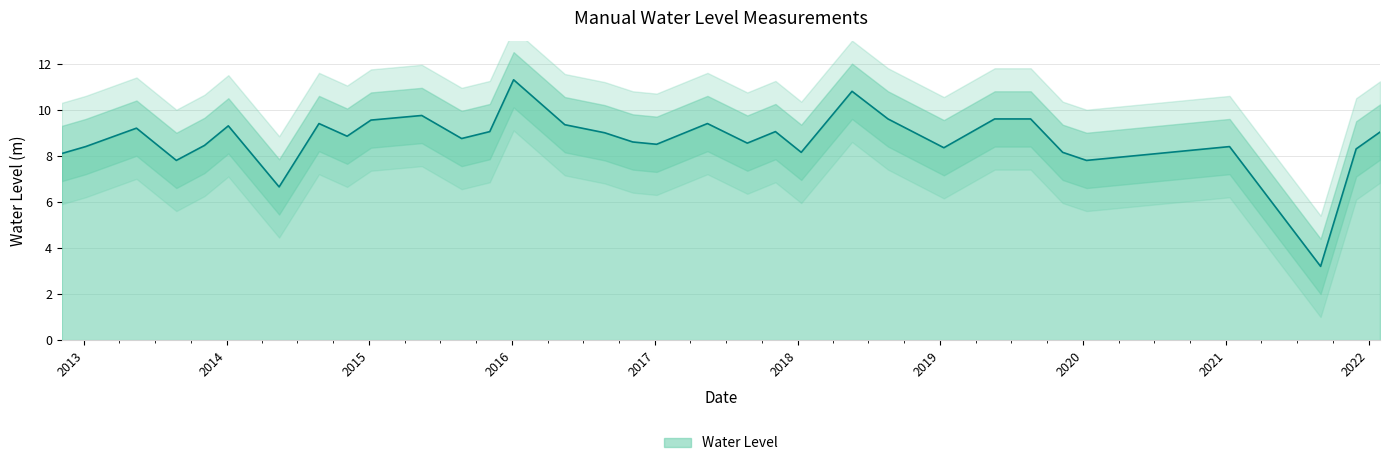

True or false: the data shows 12.8 at 2018-01-10.

False